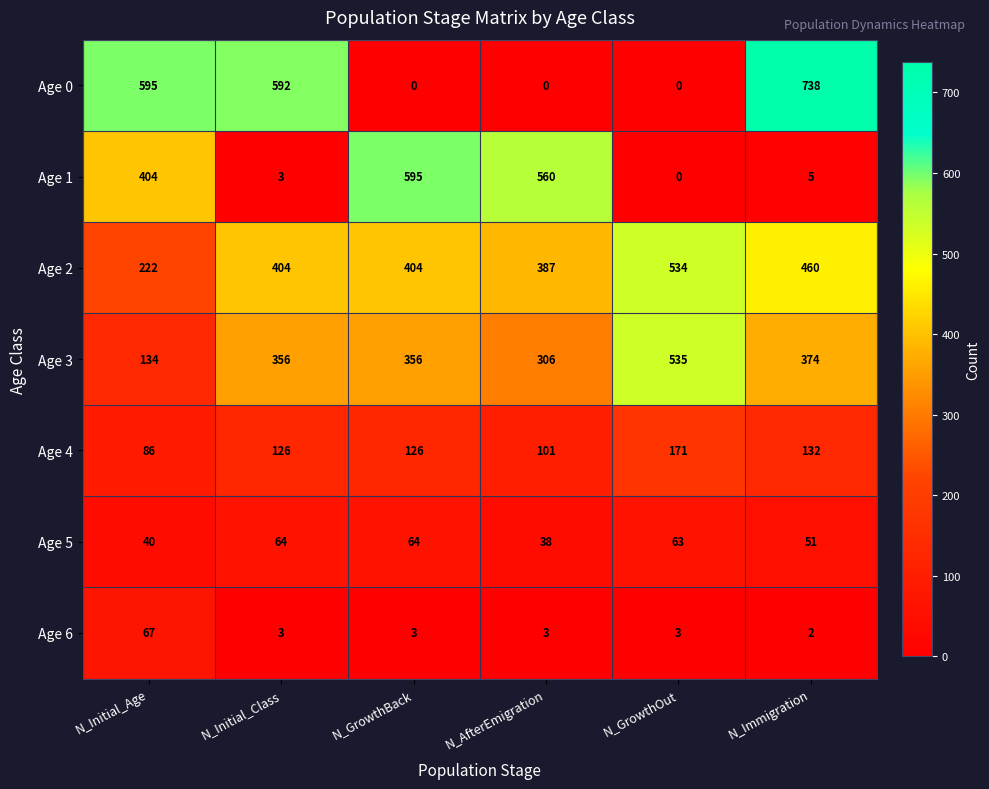

At how many categories does at least one series exceed 147?

6